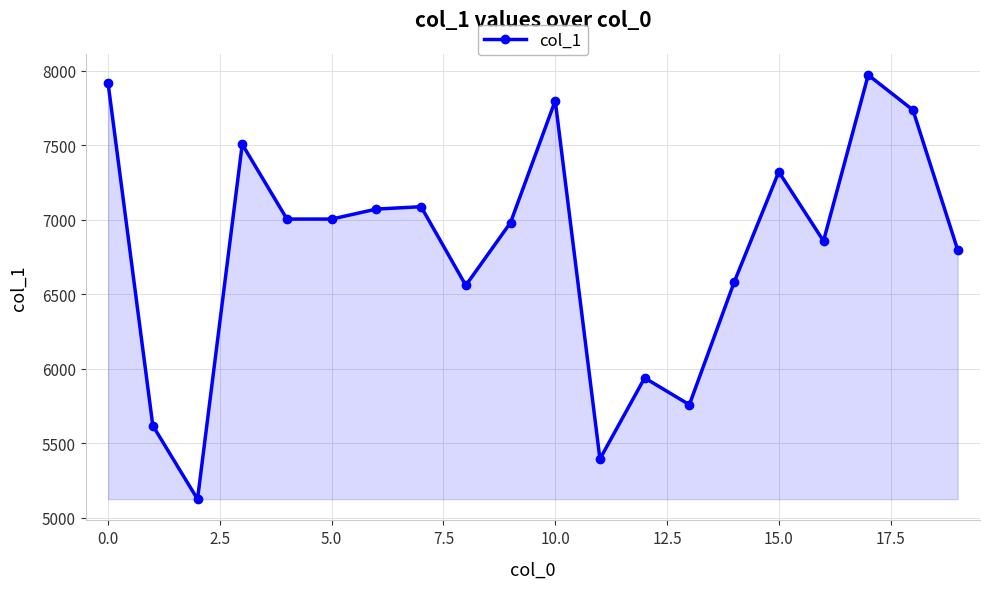

True or false: there are more than 0 points higher than both neighbors.

True